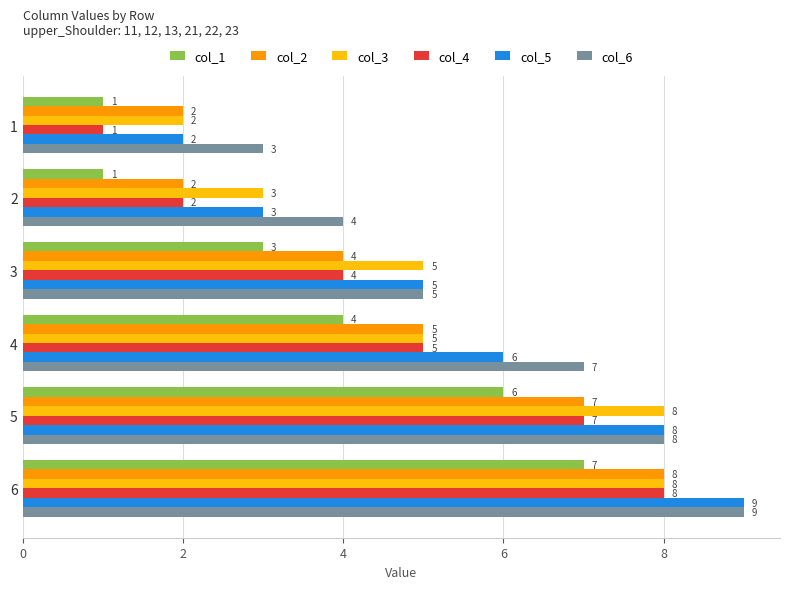

What is the spread (max minus min) of values at 4?

3